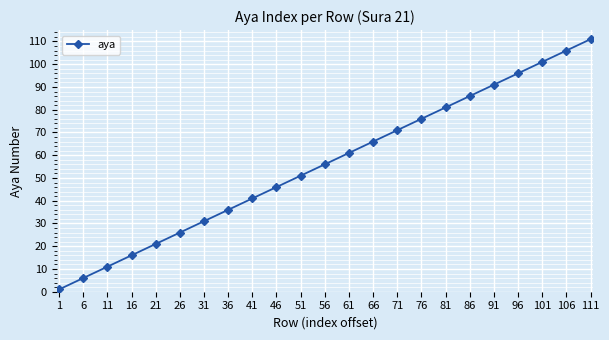

Rank the categories by value from highest to lowest.

111, 106, 101, 96, 91, 86, 81, 76, 71, 66, 61, 56, 51, 46, 41, 36, 31, 26, 21, 16, 11, 6, 1